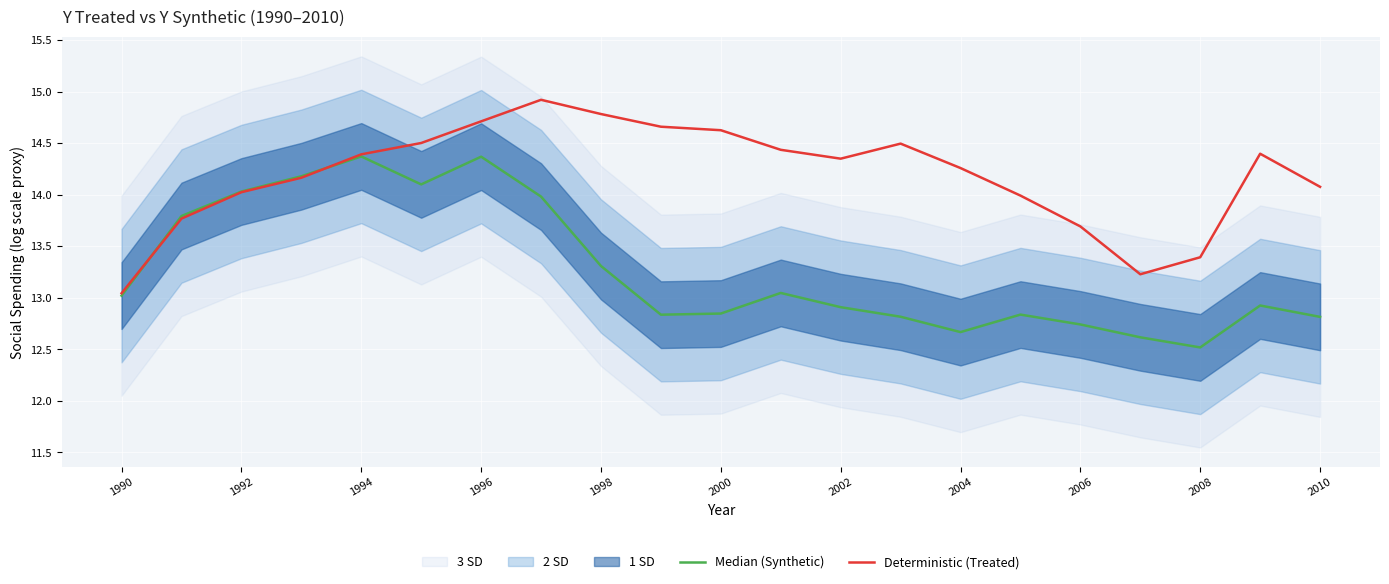

The Deterministic (Treated) series shows 4.5 at 2006. True or false?

False